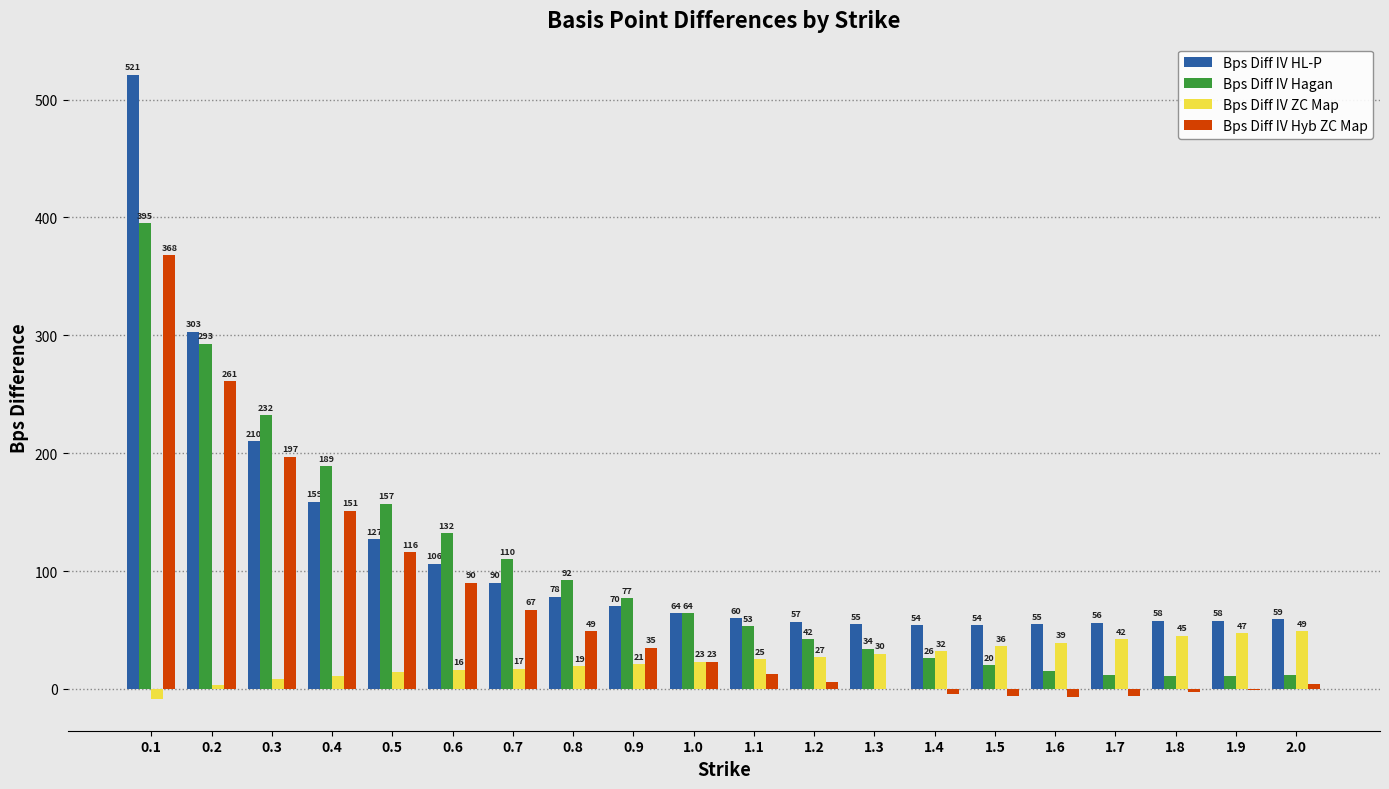

Which category has the highest value in the Bps Diff IV ZC Map series?

2.0